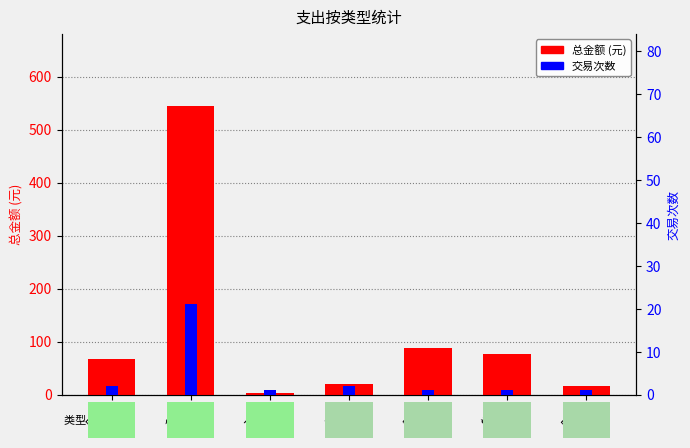

Is the value of 总金额 (元) at 服饰 greater than the value of 交易次数 at 服饰?

Yes